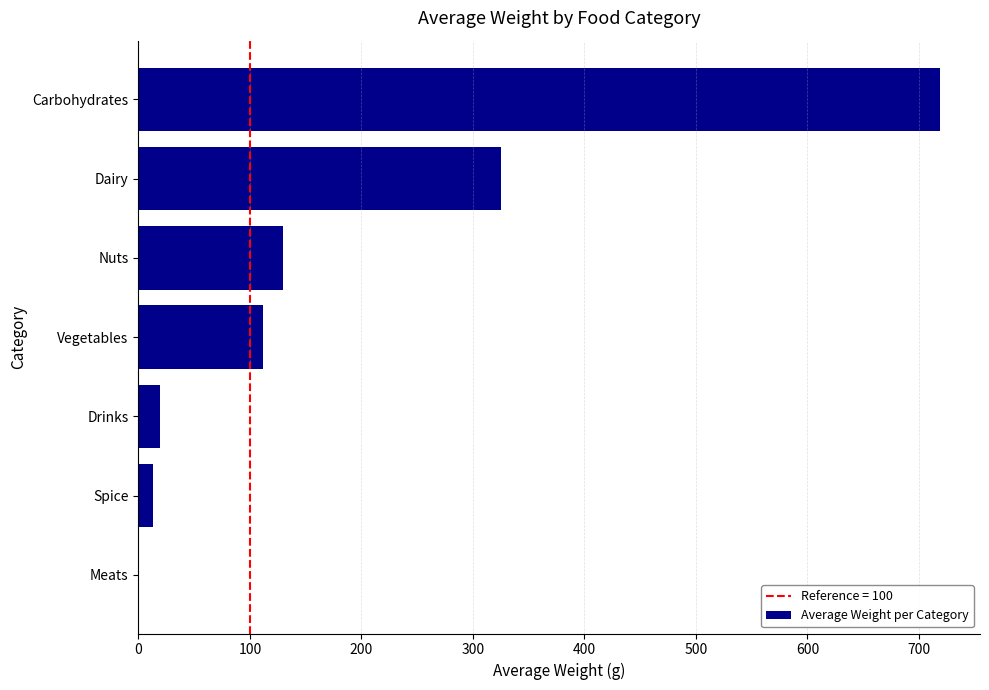

Where is the data nearest to the value 359?

Dairy